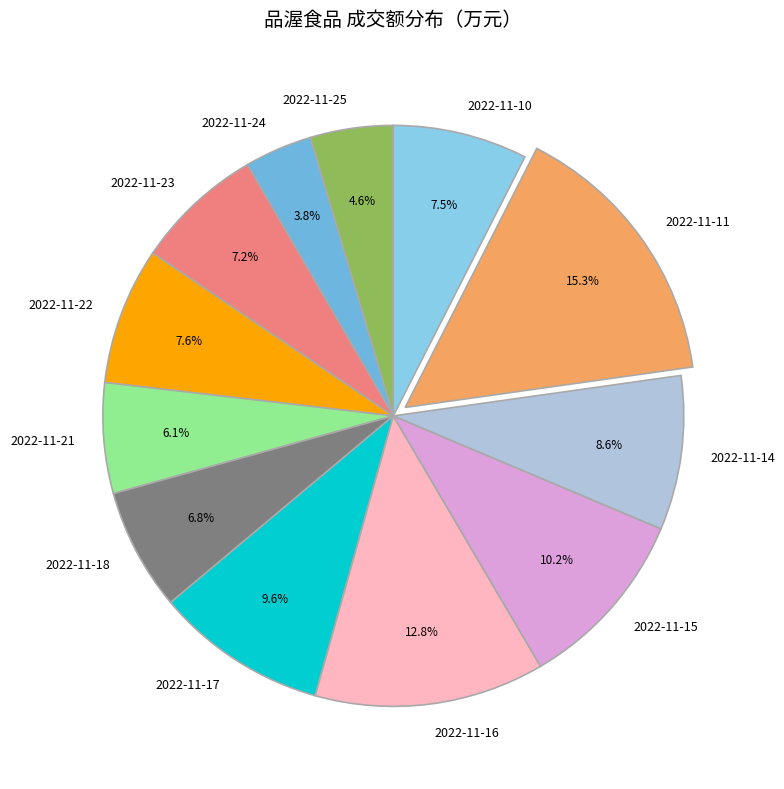

To the nearest percent, what is the difference between the 2022-11-22 and 2022-11-14 slice percentages?

1%